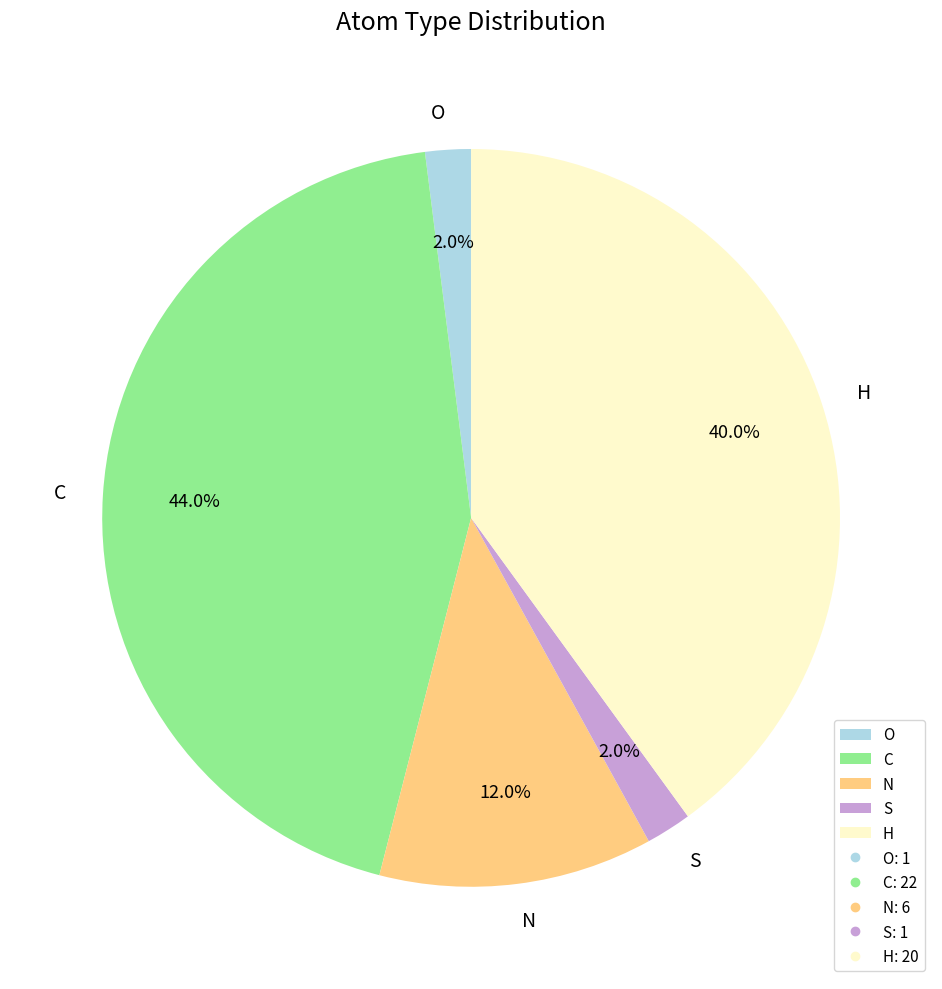

Is there any slice that represents more than half of the pie?

No